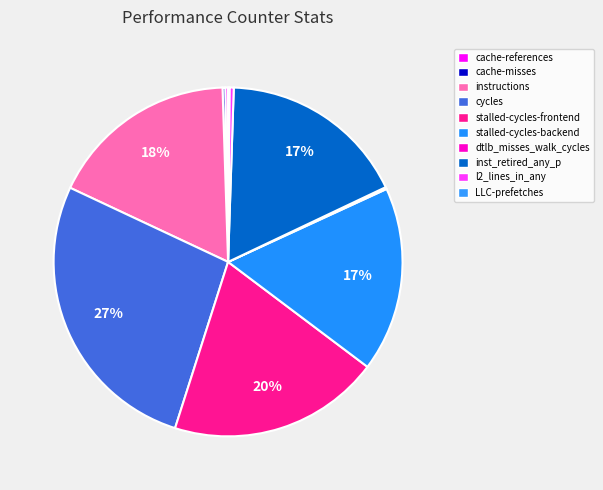

To the nearest percent, what is the combined percentage of instructions and cache-references?

18%